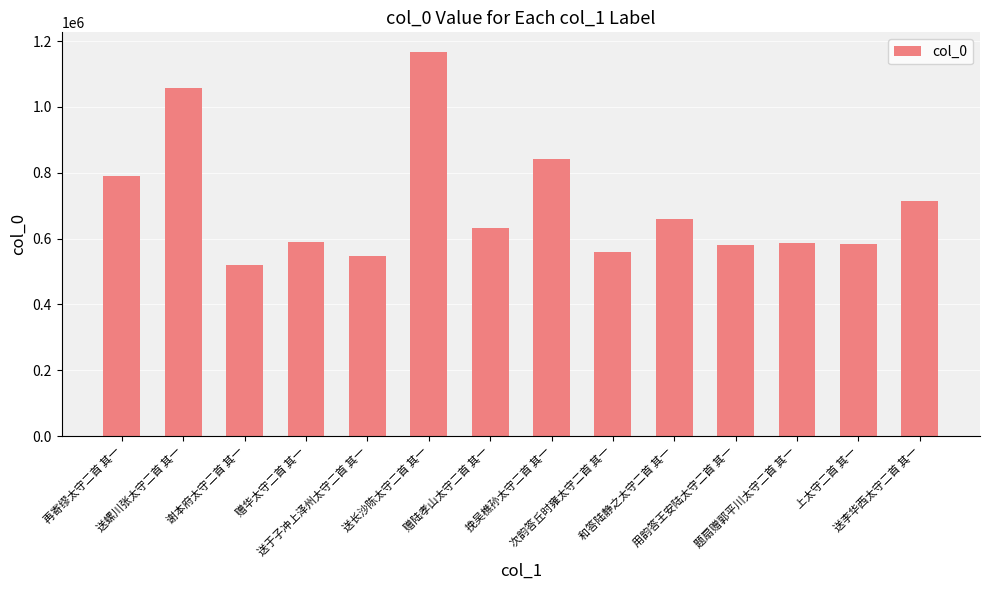

What is the smallest value displayed?

519064